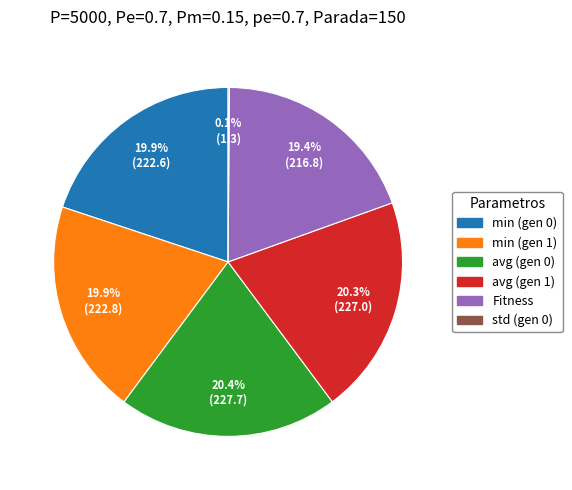

Is the sum of min (gen 1) and Fitness greater than half?

No